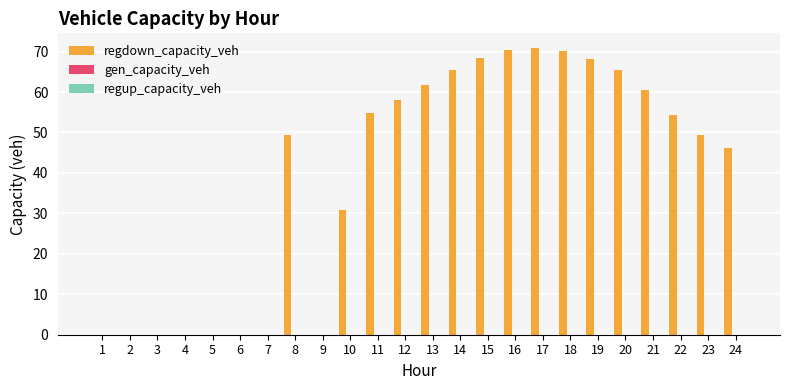

Are the bars horizontal?

No